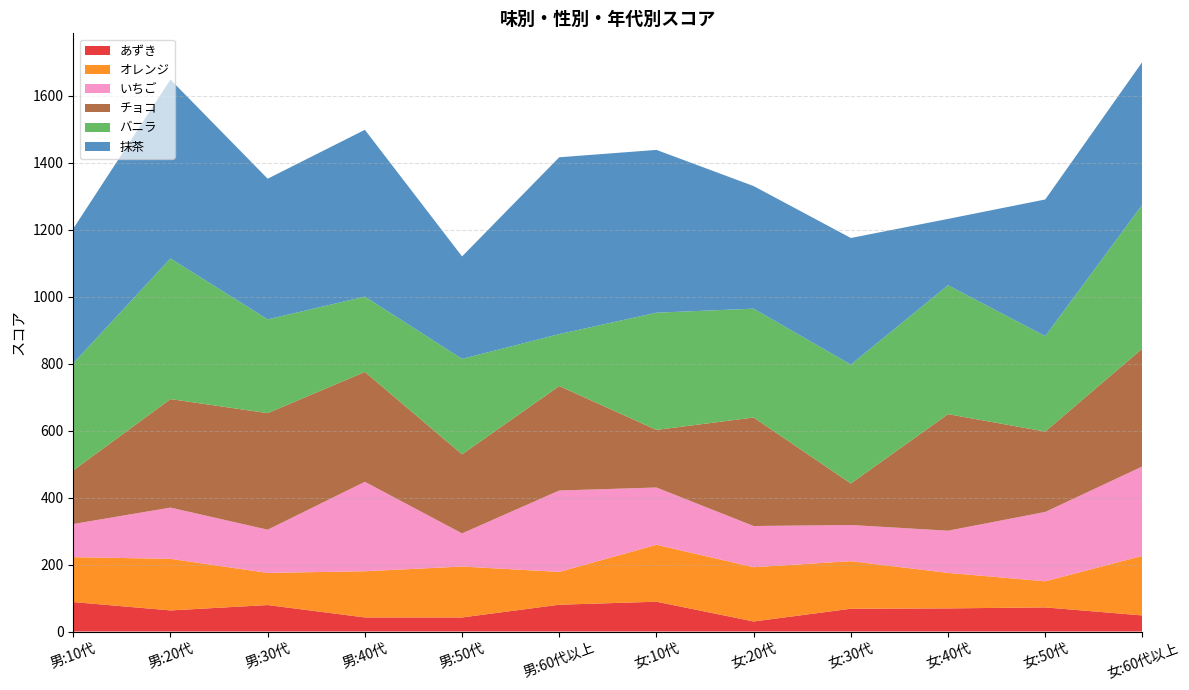

Reading left to right, extract all data points from this chart.

あずき: 88	63	79	42	42	80	89	30	68	69	72	48
オレンジ: 134	154	96	138	152	98	170	162	142	106	78	178
いちご: 99	153	129	267	99	243	171	123	108	126	207	267
チョコ: 160	324	348	328	236	312	172	324	124	348	240	352
バニラ: 320	420	280	225	285	155	350	325	355	385	285	430
抹茶: 402	534	420	498	306	528	486	366	378	198	408	426